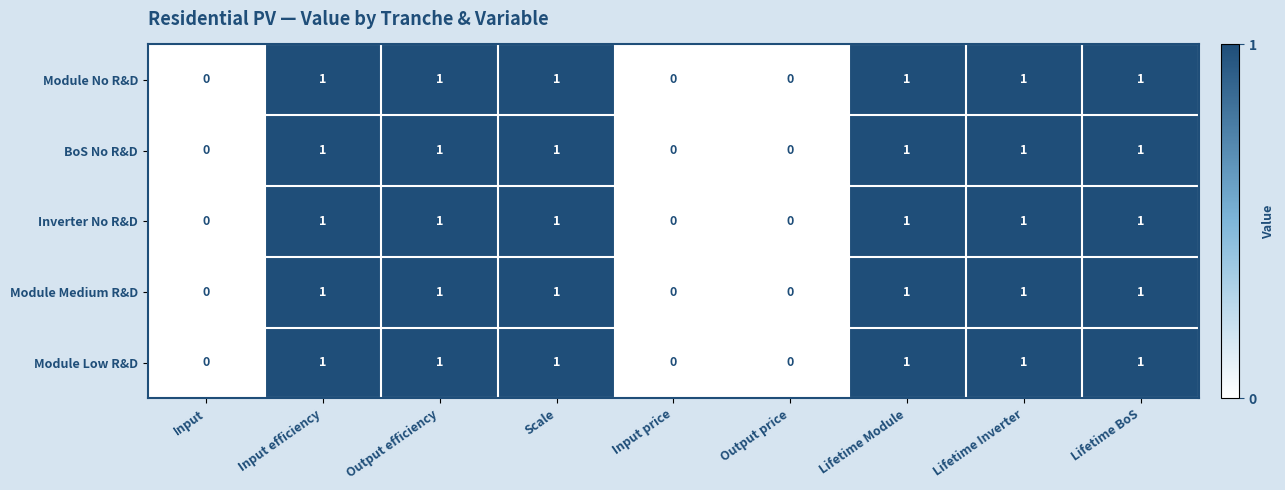

The value of Module Low R&D at Input efficiency is 1. True or false?

True